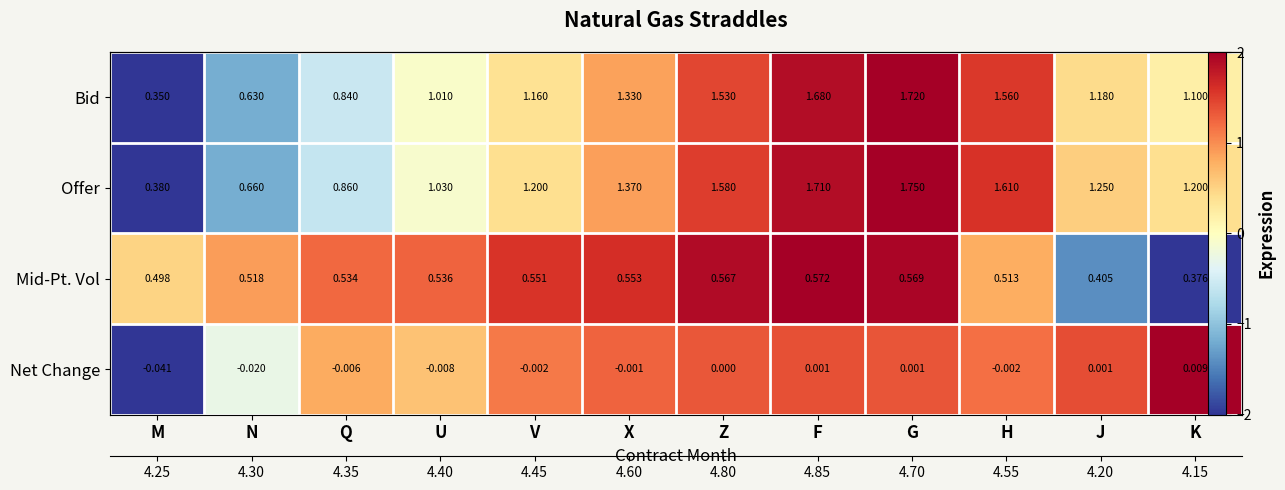

Between G and N, which is larger?

G